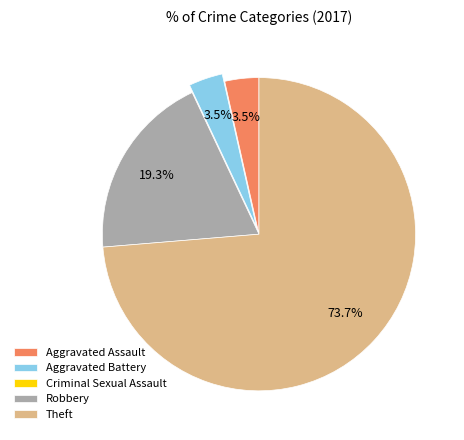

Does Aggravated Assault account for over 50% of the chart?

No